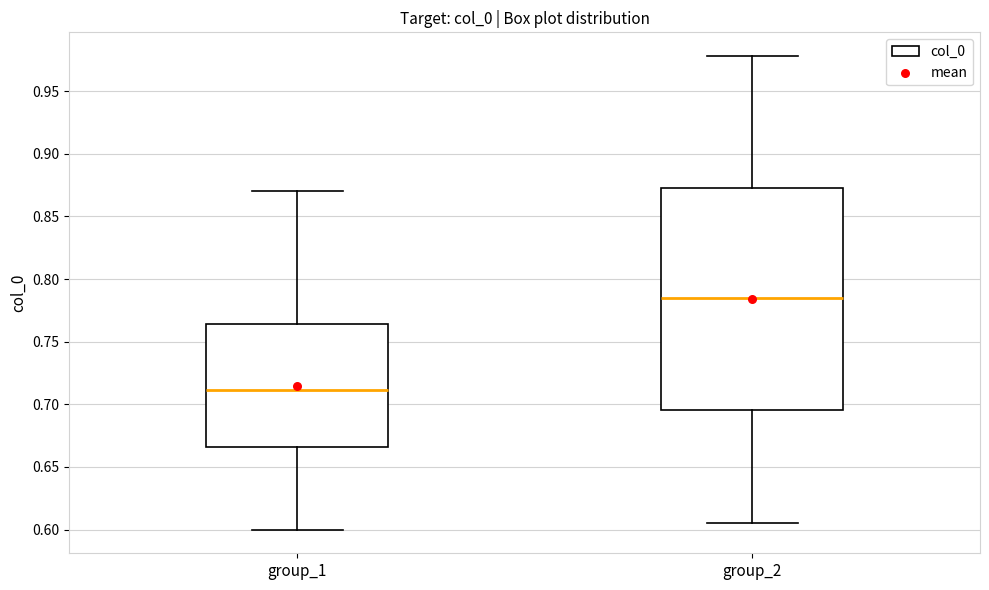

Comparing the boxes themselves (not the whiskers), which one is the tallest?

group_2